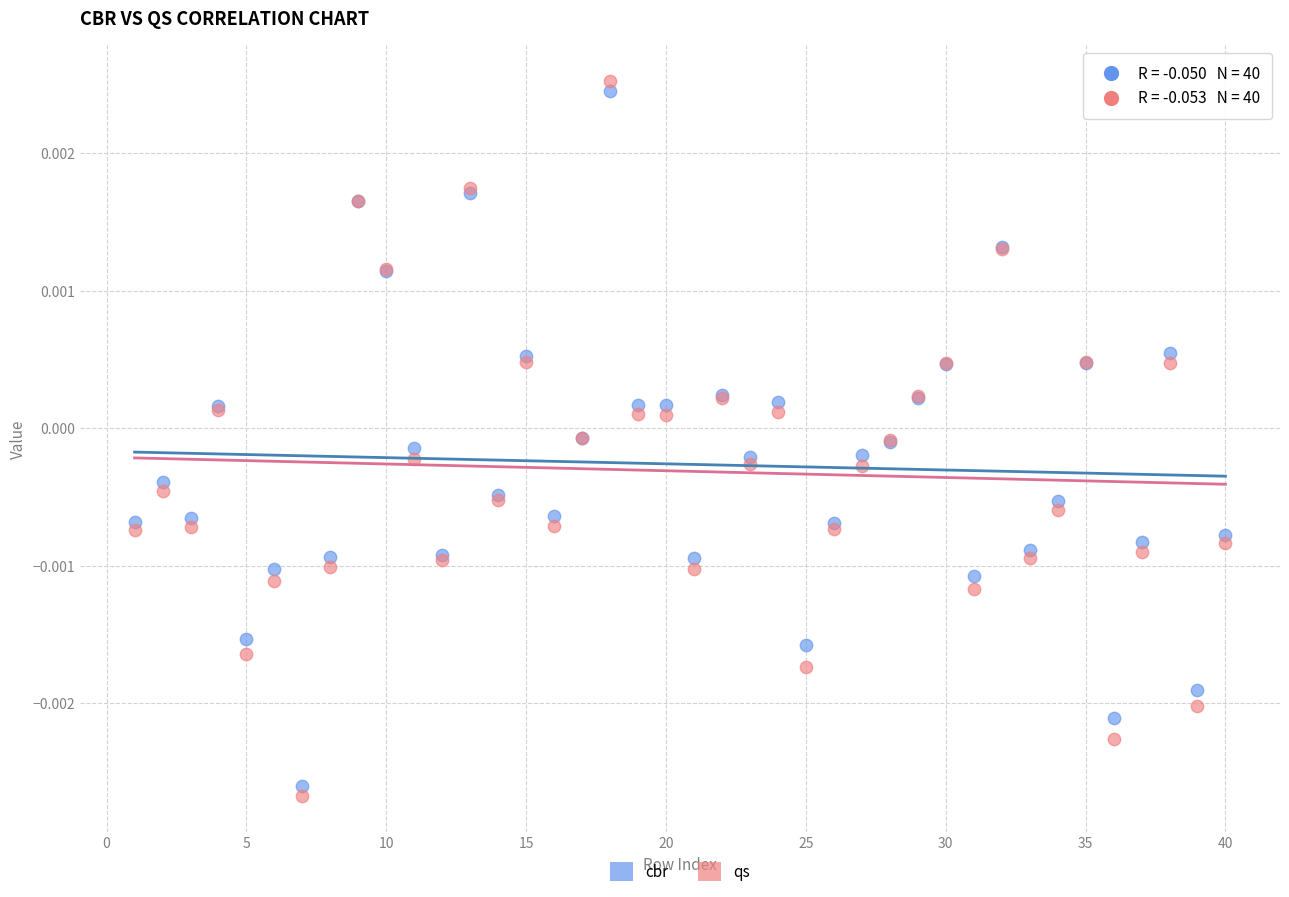

Which series has the widest spread of Y values?

qs